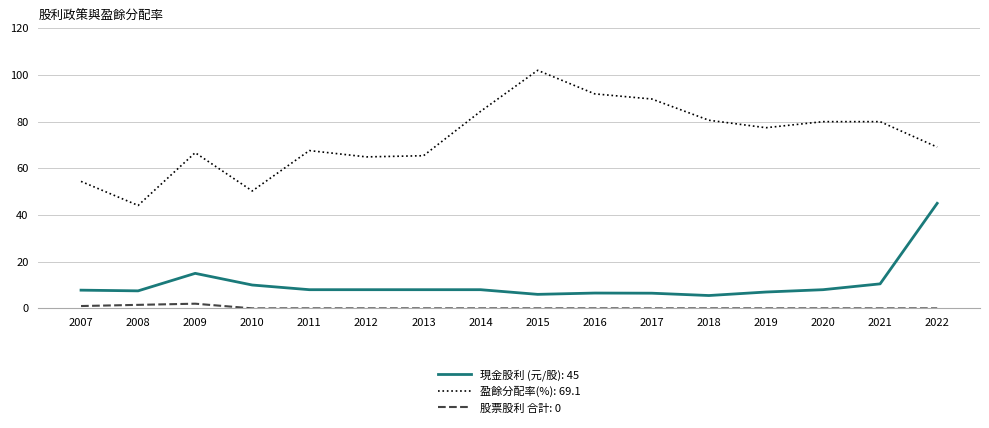

At how many categories does at least one series exceed 7?

16